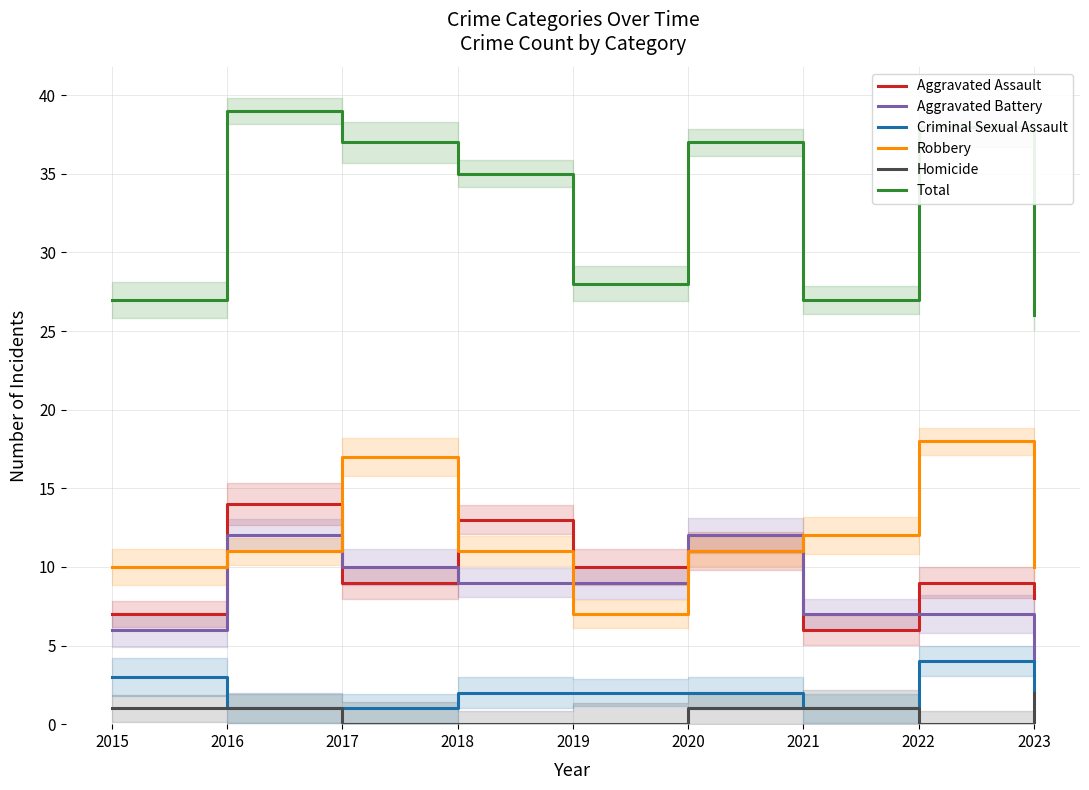

True or false: Robbery and Homicide cross at least once.

False